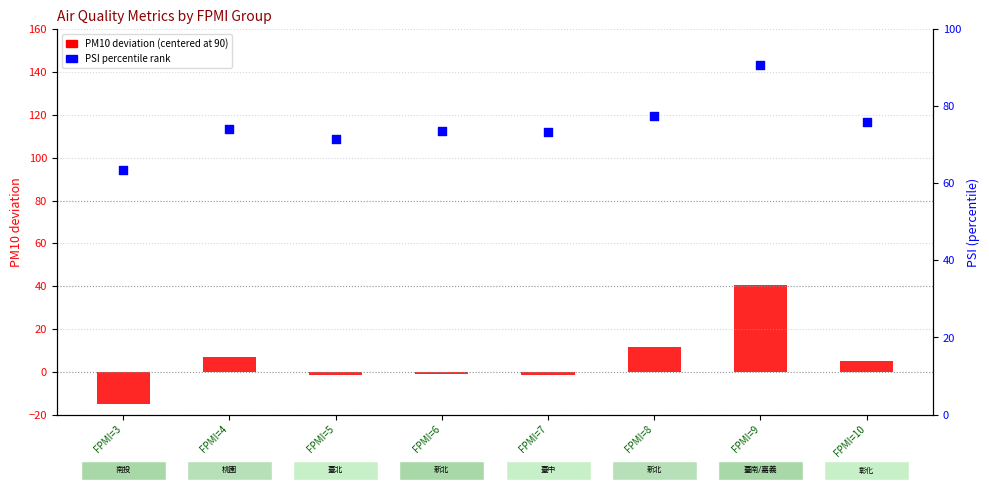

Which series has the largest total across all categories?

PSI (%)